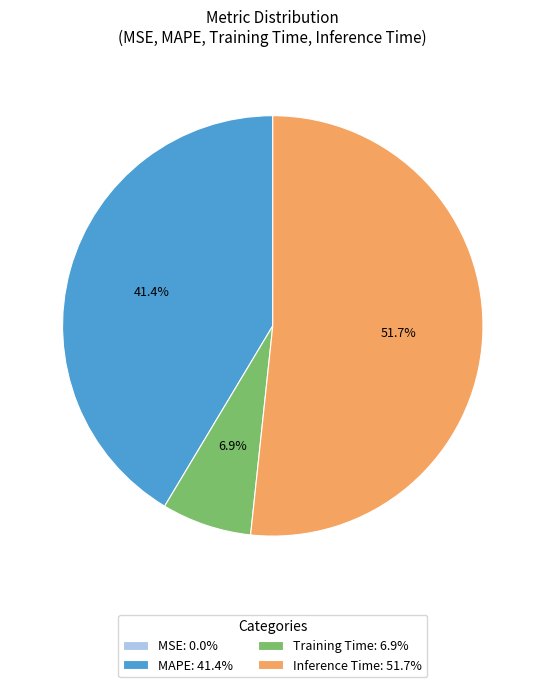

Is there a majority slice in this chart?

Yes